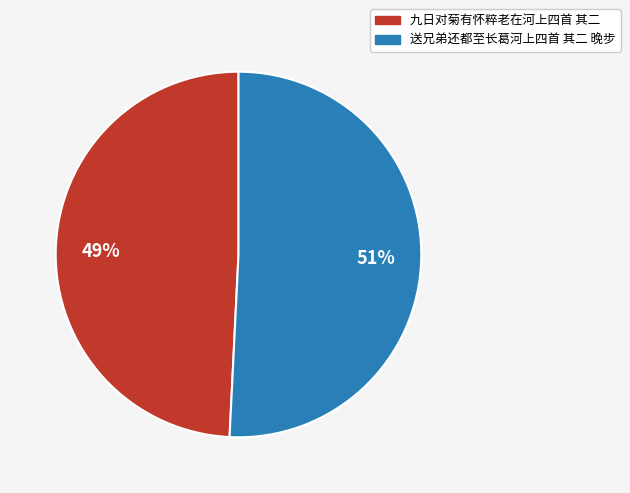

Is the sum of 送兄弟还都至长葛河上四首 其二 晚步 and 九日对菊有怀粹老在河上四首 其二 greater than half?

Yes